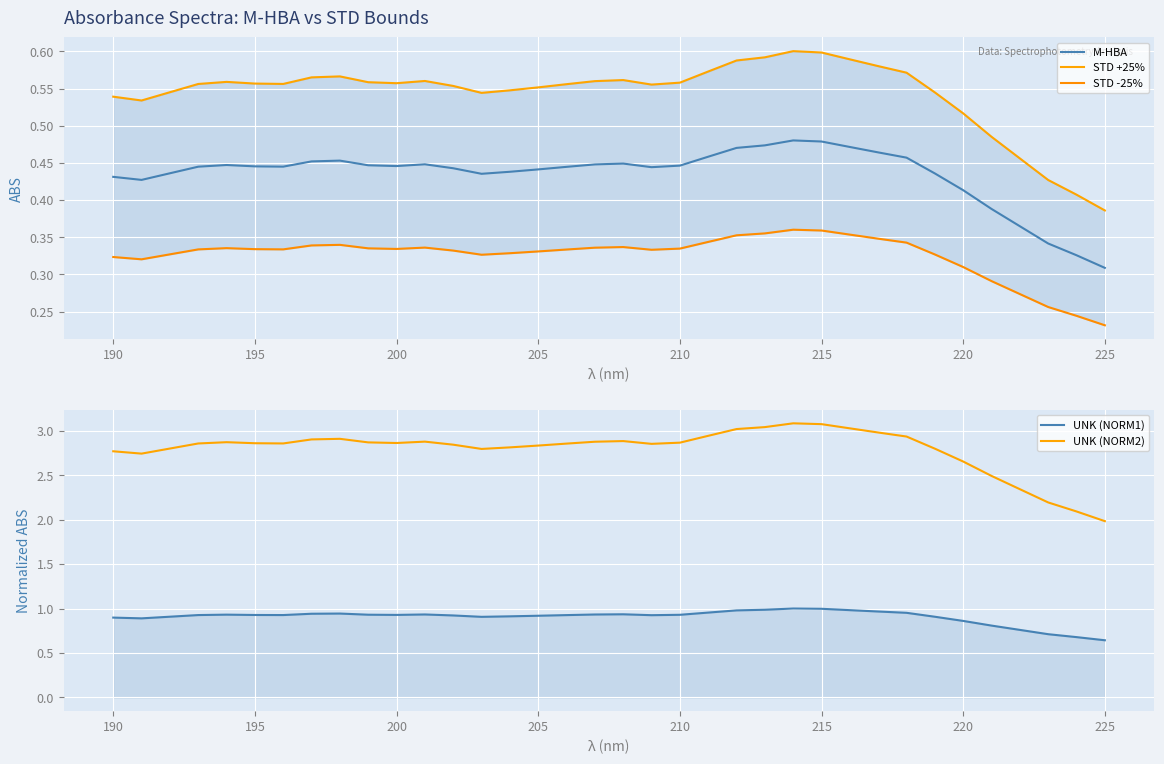

At which label is M-HBA closest to 0?

225